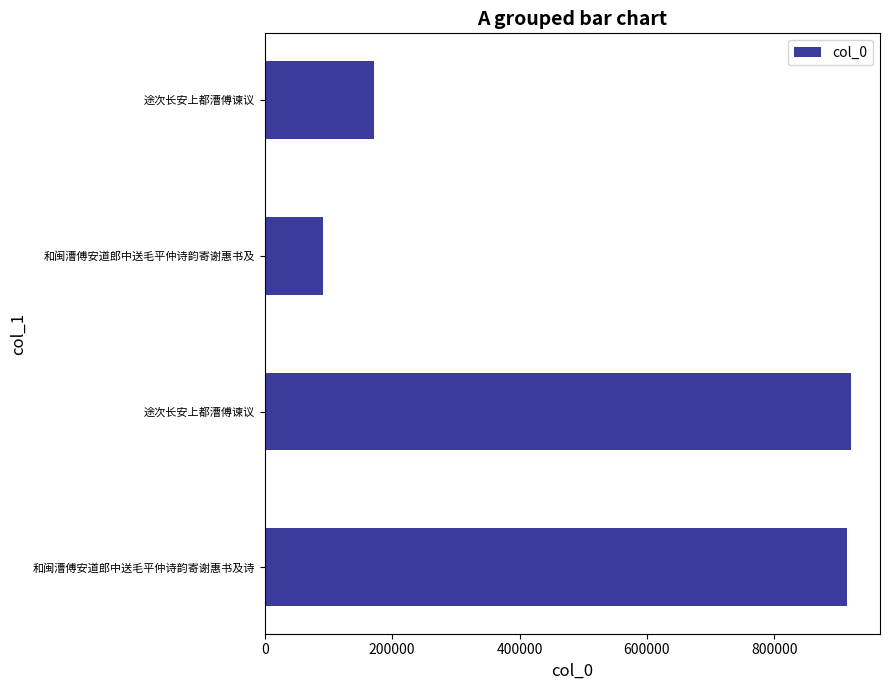

What is the greatest value displayed?

920097